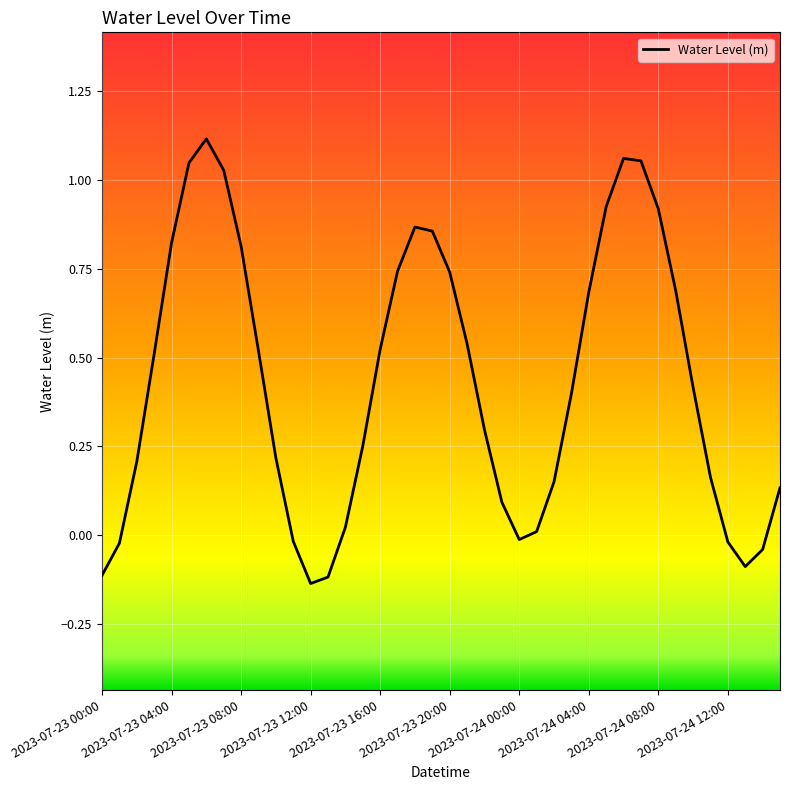

What is the difference between the maximum and minimum values?

1.3